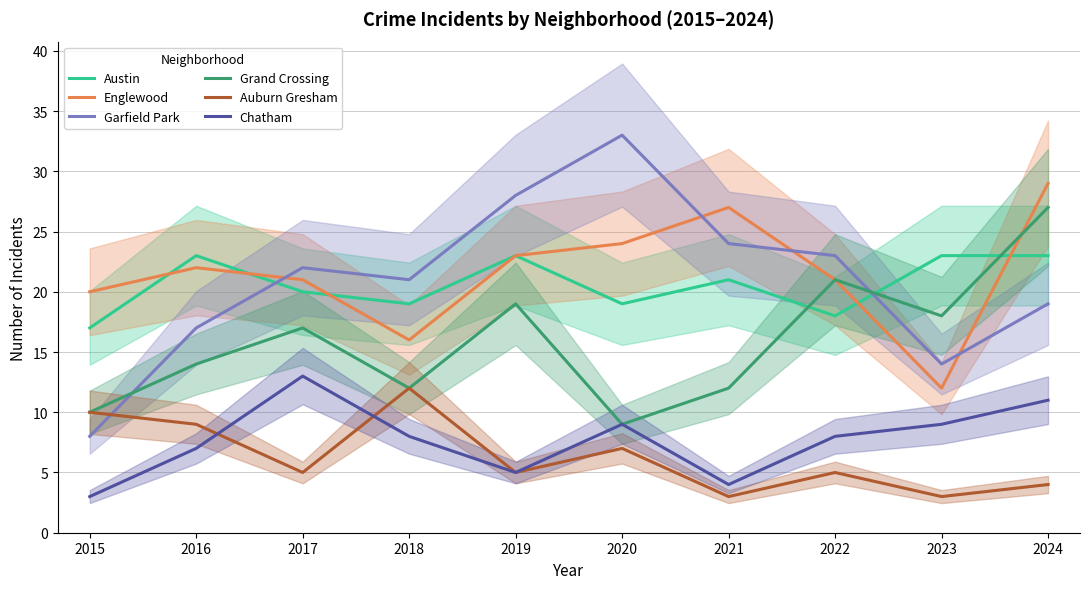

Which category has the lowest value in the Grand Crossing series?

2020